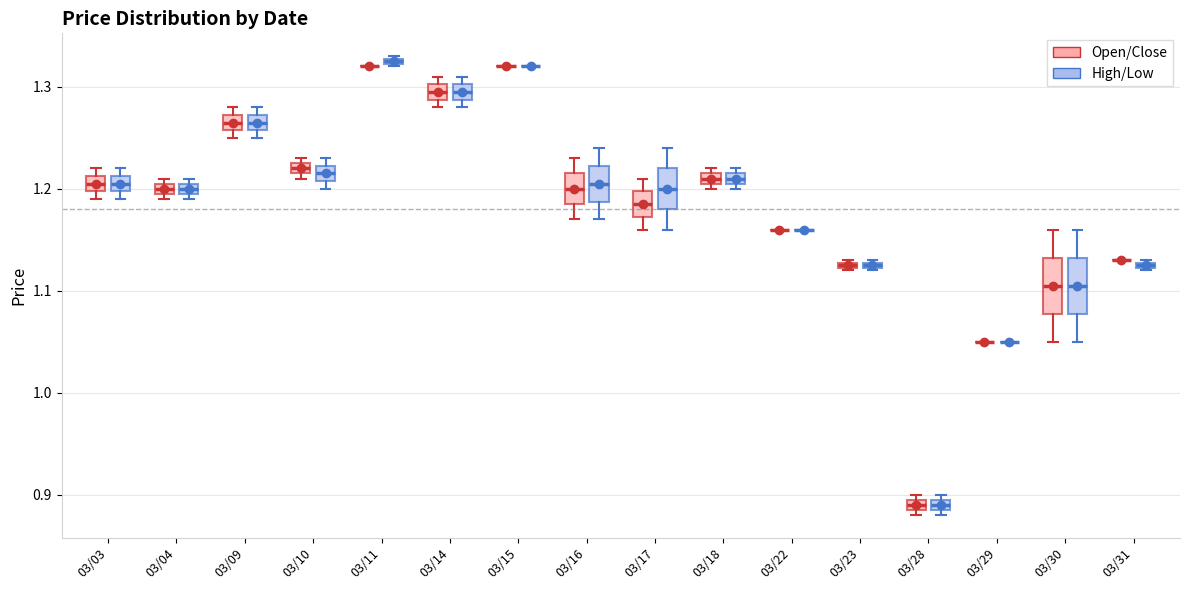

Where is the upper edge of the box for 03/23 (High/Low) on the y-axis? The values are not printed on the chart, so give them approximately, as read against the axis.

1.13